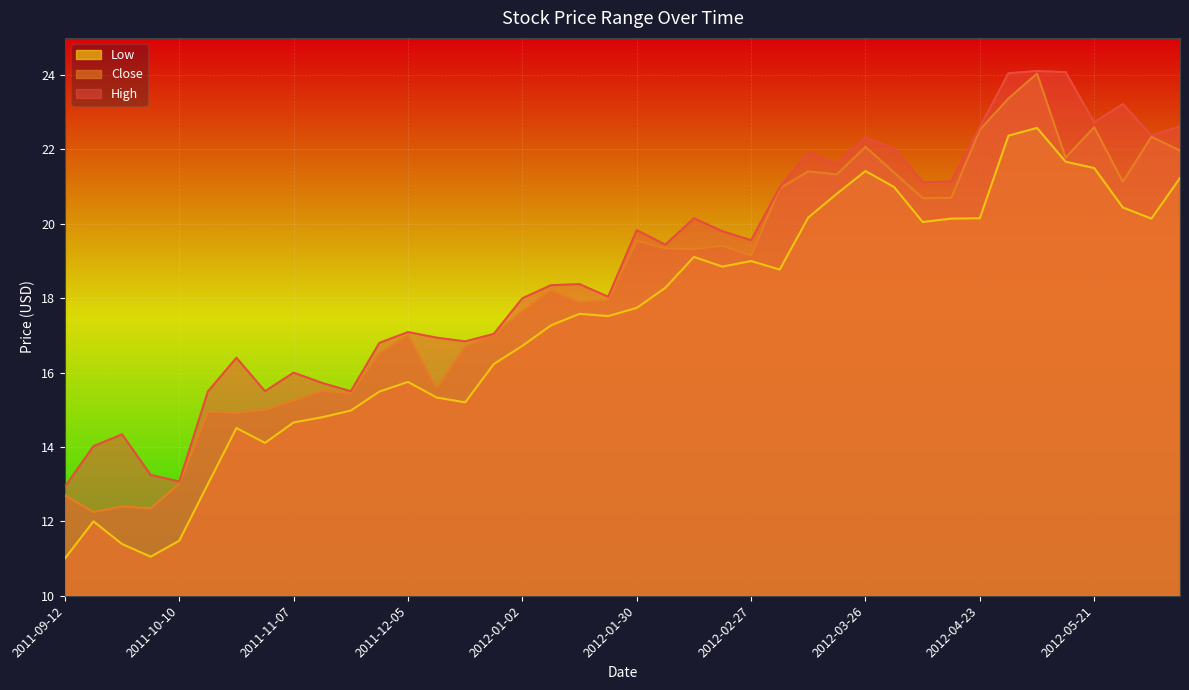

Which series has the largest total across all categories?

High